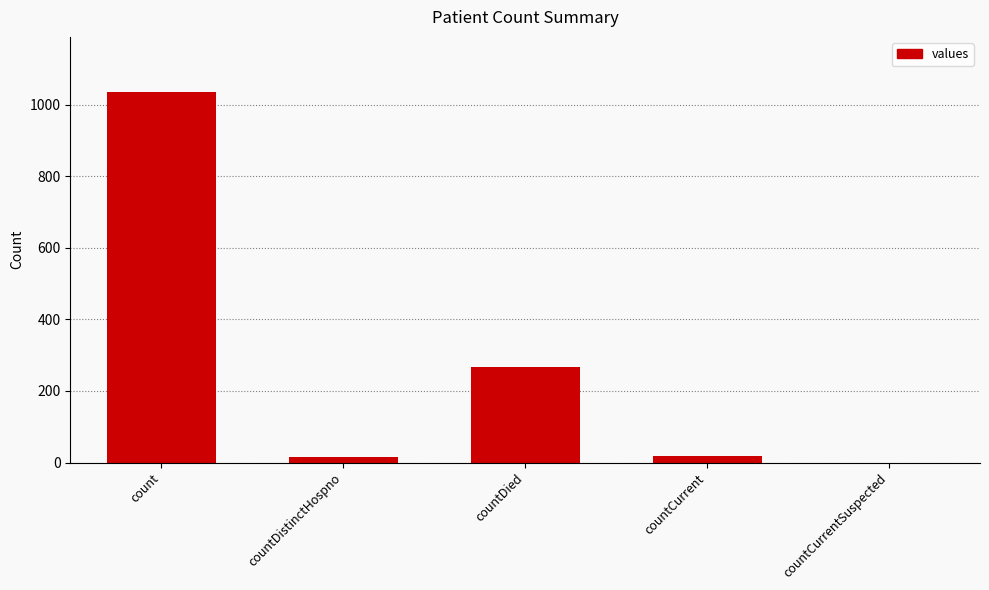

How many distinct data groups are displayed?

1